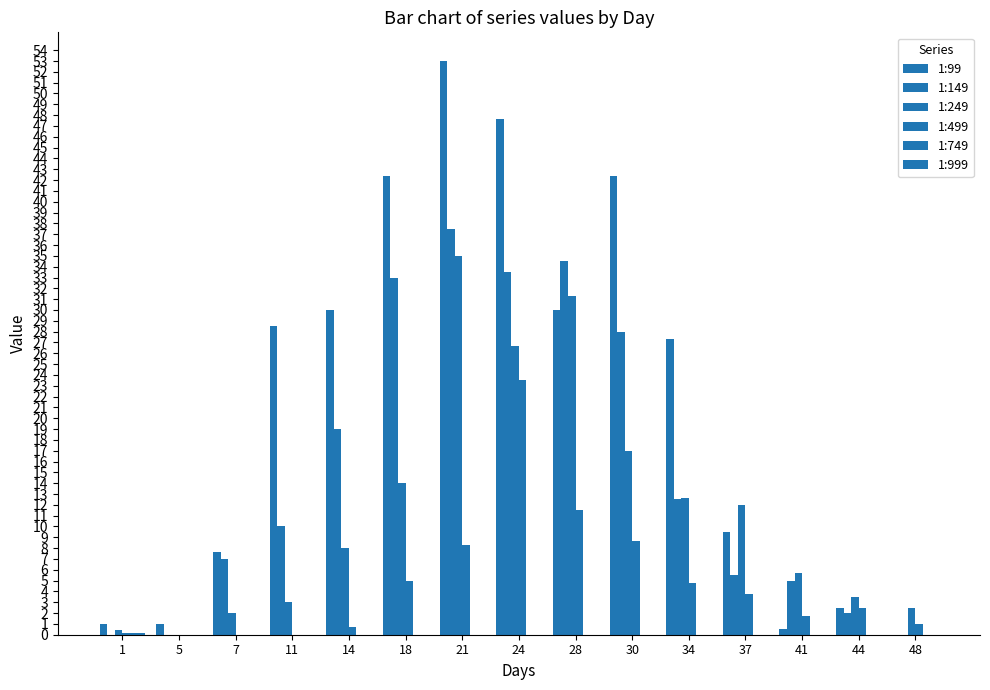

What is the average value of the 1:499 series?

4.8